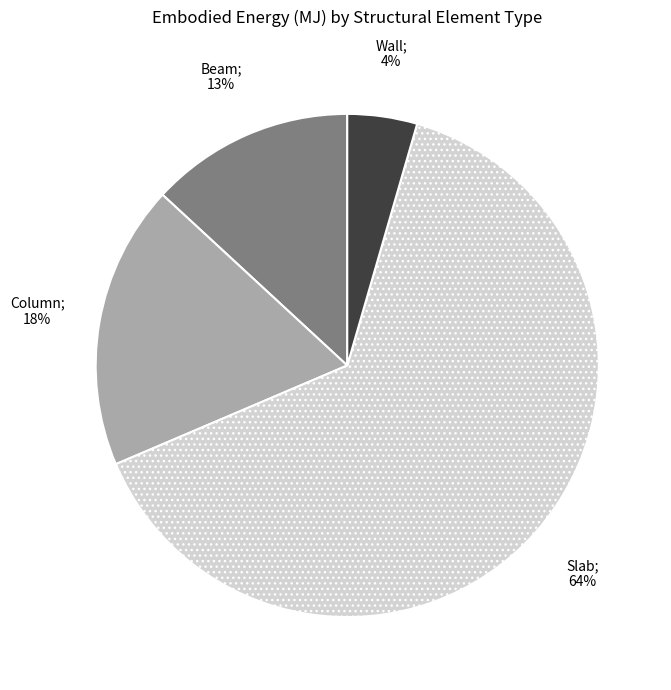

To the nearest percent, what is the average slice percentage?

25%